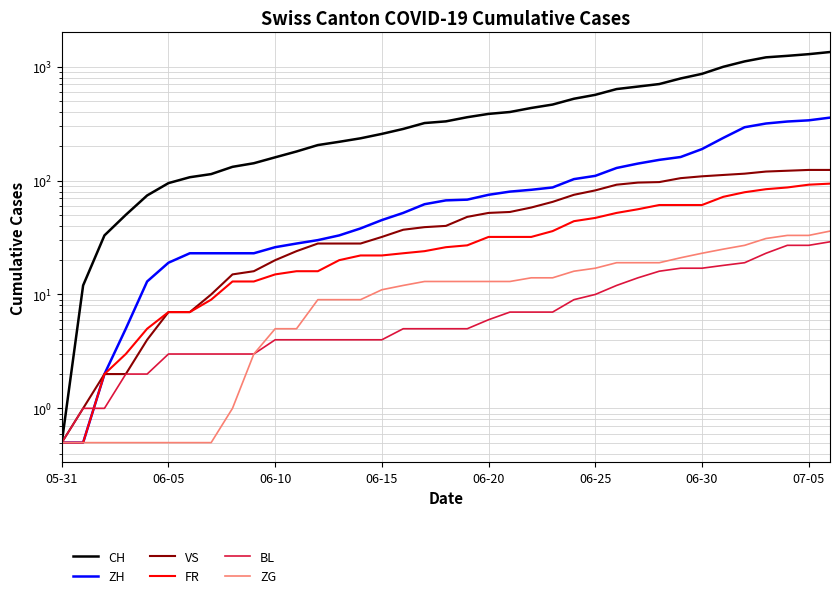

What is the spread (max minus min) of values at 18?

326.0